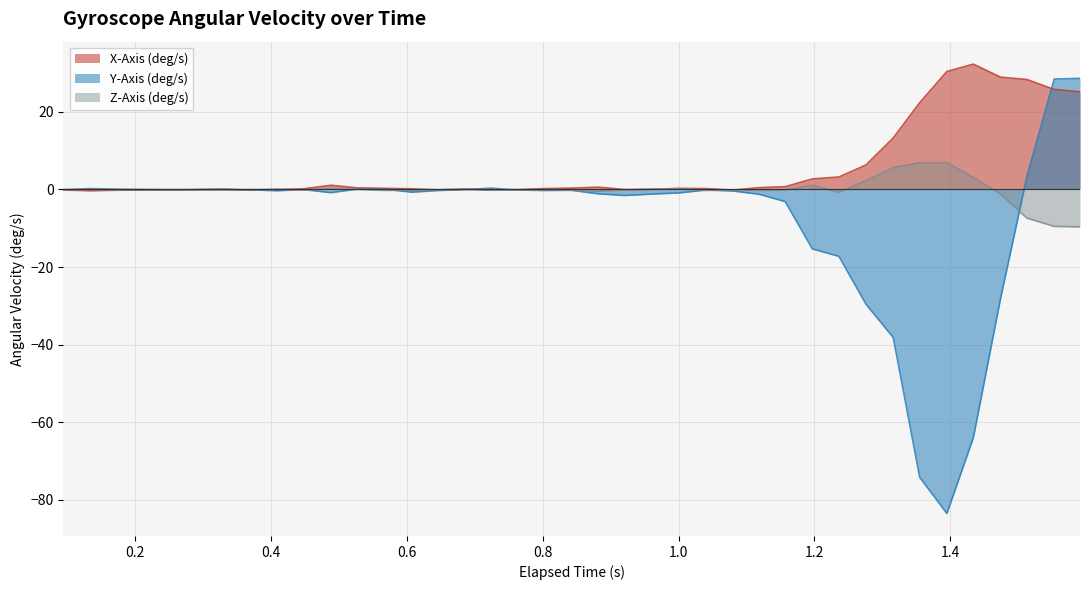

Which series has the largest total across all categories?

X-Axis (deg/s)